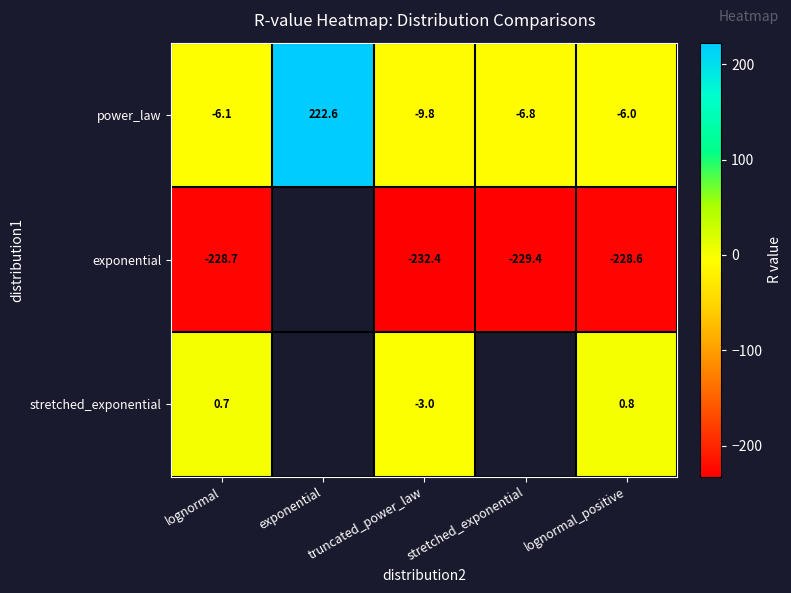

Is the value of exponential at lognormal_positive greater than the value of stretched_exponential at lognormal_positive?

No